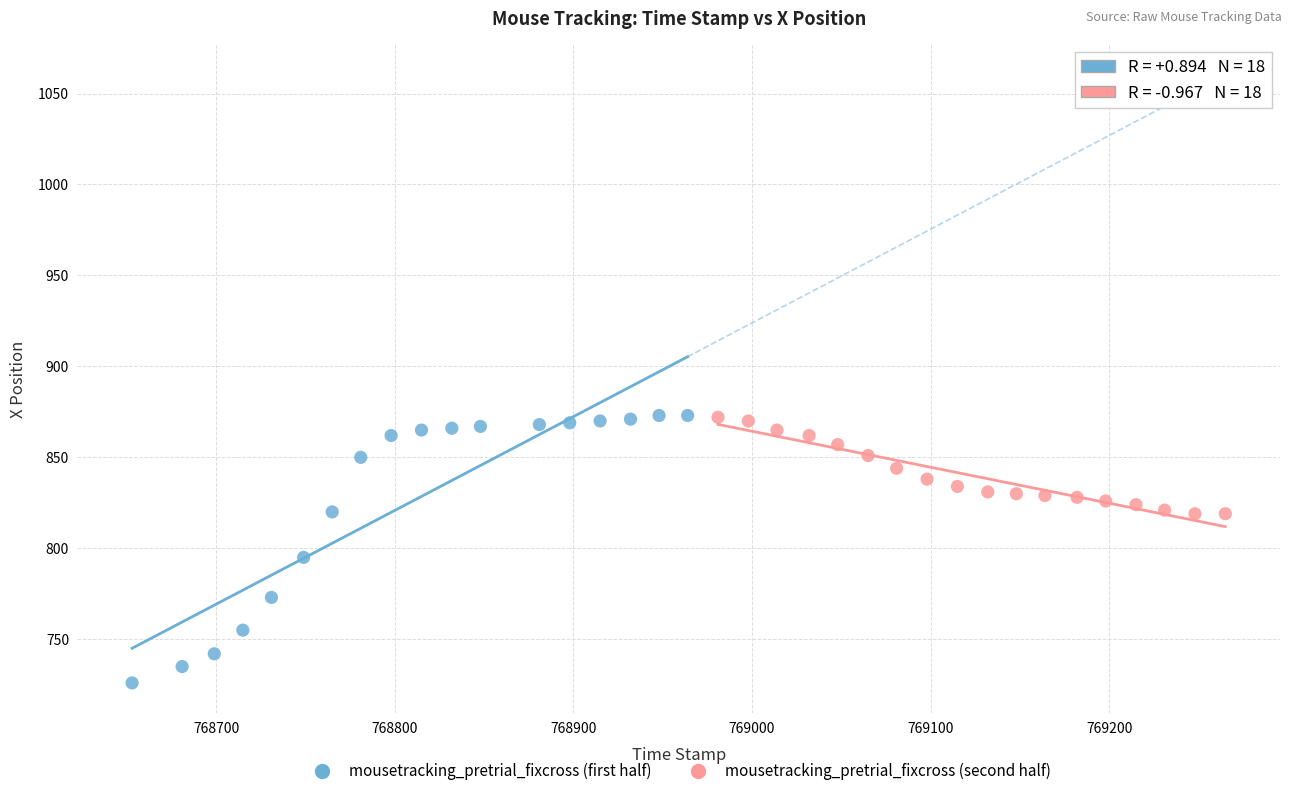

Which series has the widest spread of Y values?

mousetracking_pretrial_fixcross (first half)